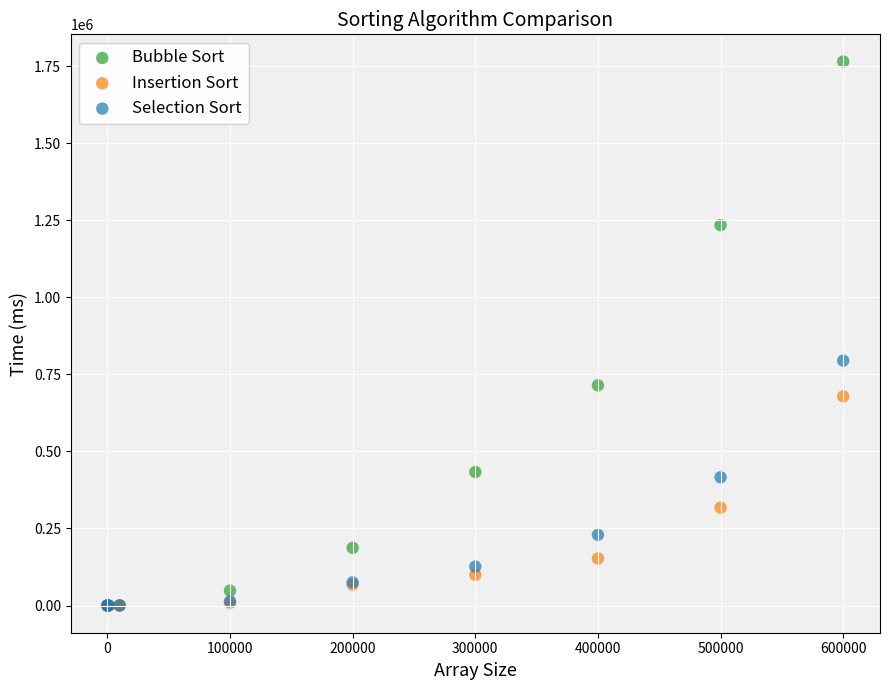

Across all series, what Y value is closest to 882761?

794873